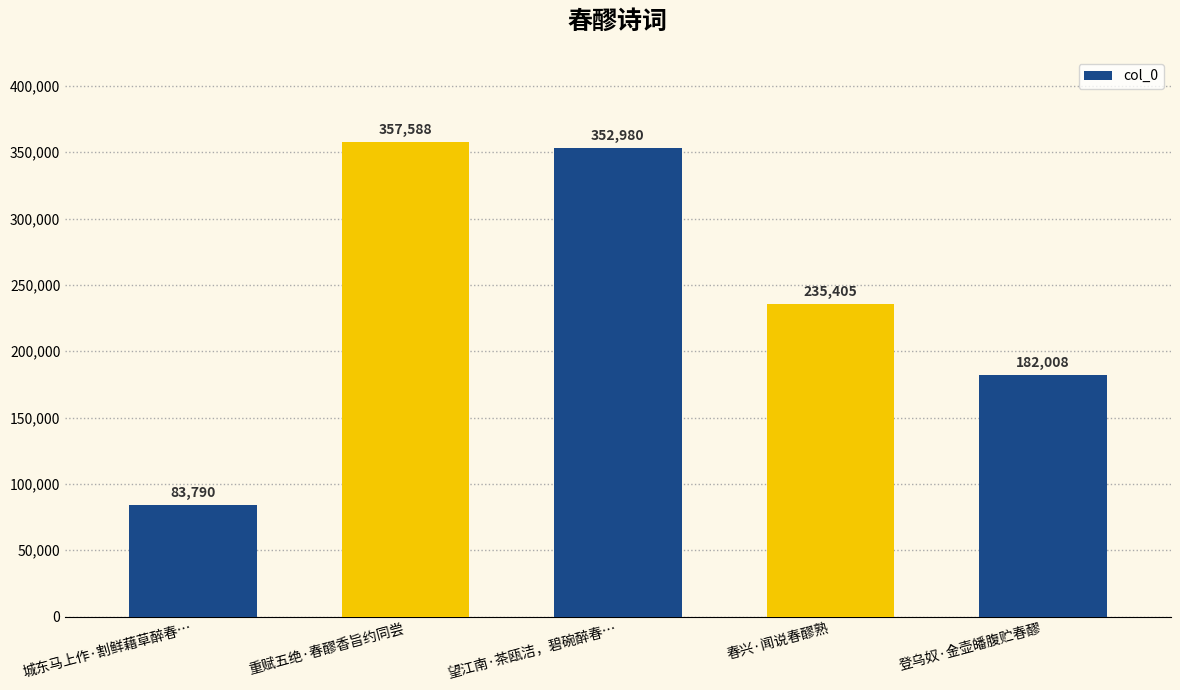

Which category has the highest value across all series?

重赋五绝·春醪香旨约同尝